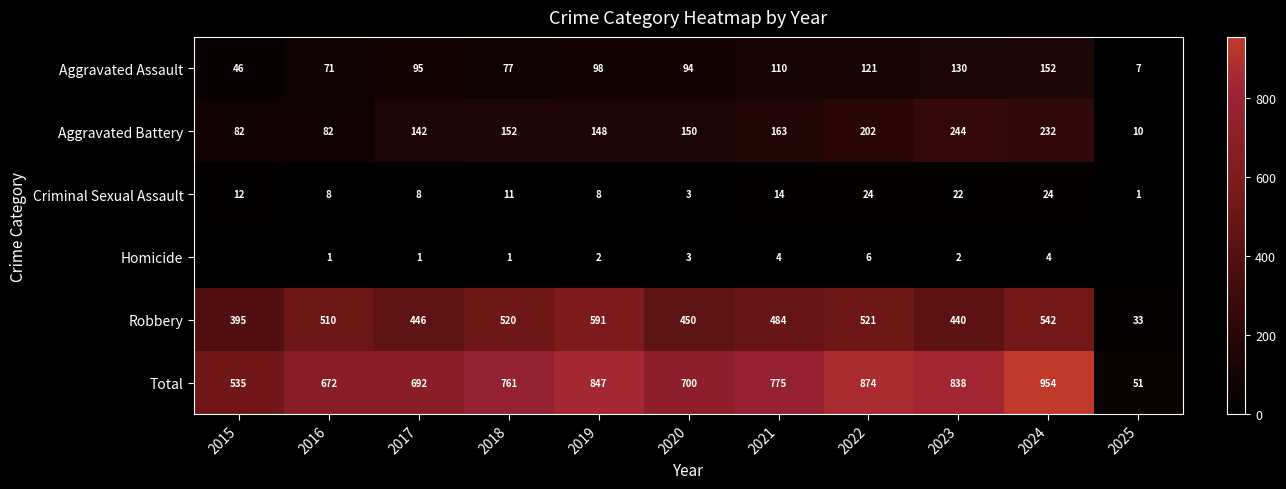

What is the spread (max minus min) of values at 2020?

697